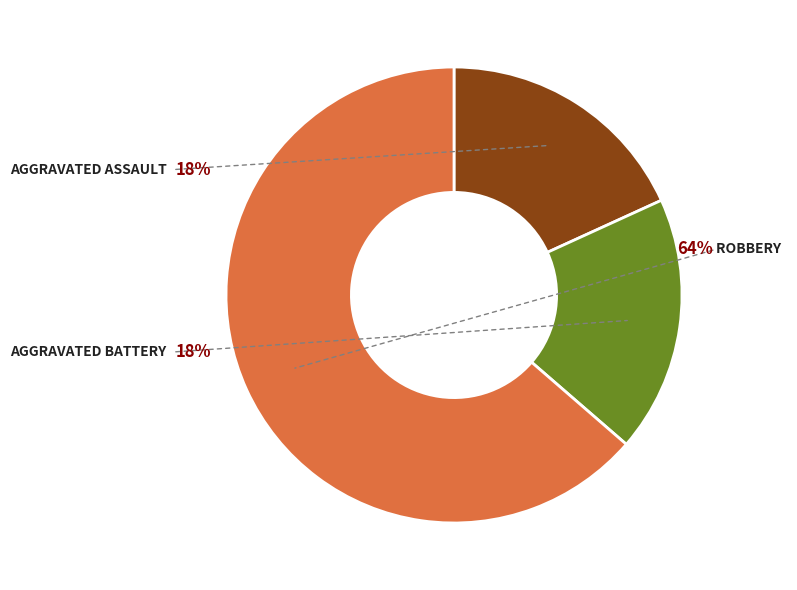

True or false: Aggravated Battery accounts for 18% of the total.

True